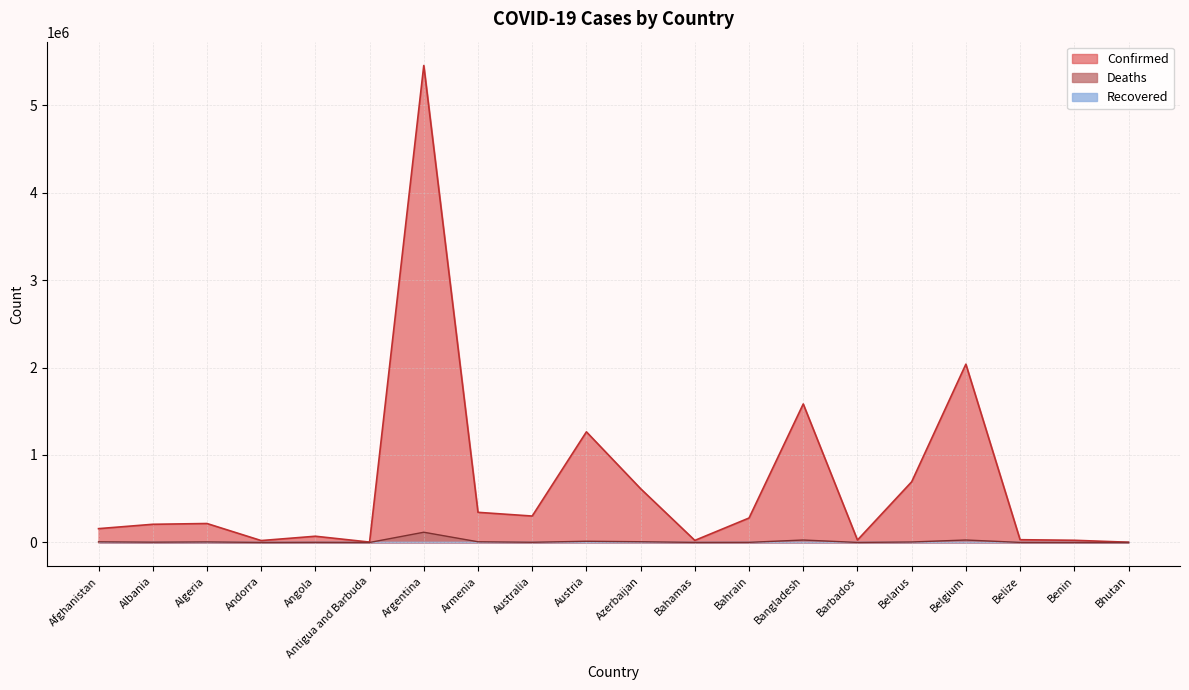

What value does the Confirmed series have at Bahrain, to the nearest 100?

279500